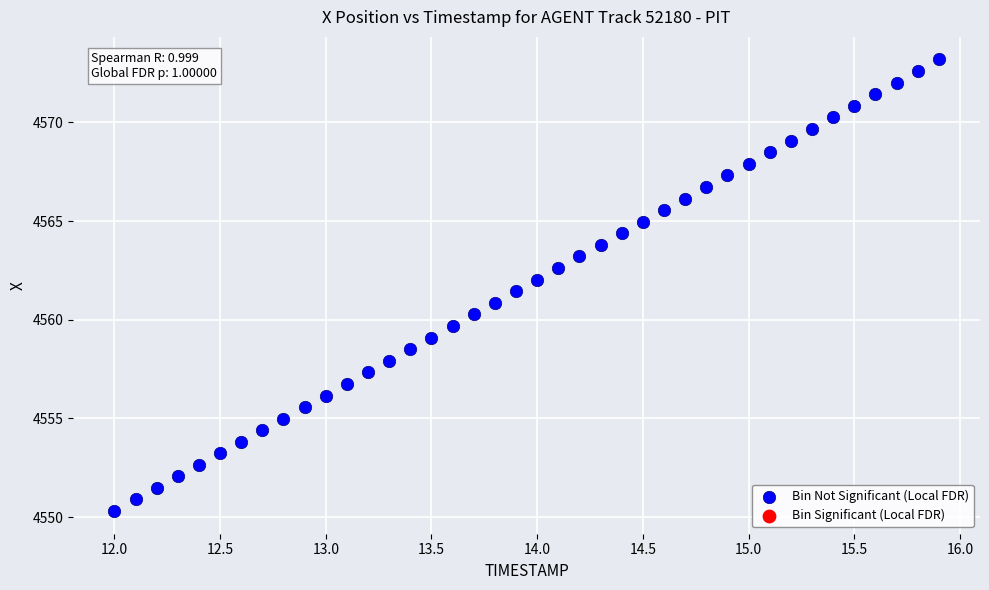

What is the range of X values (max minus min)?

3.9